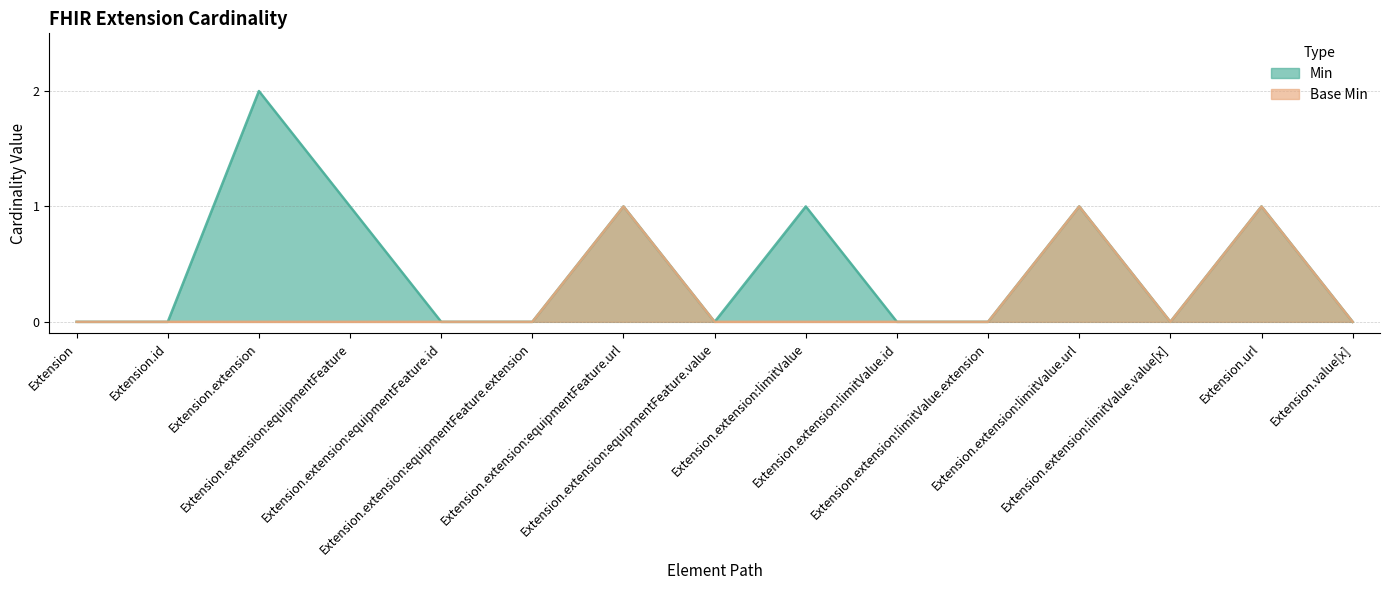

True or false: Min and Base Min intersect in this chart.

False